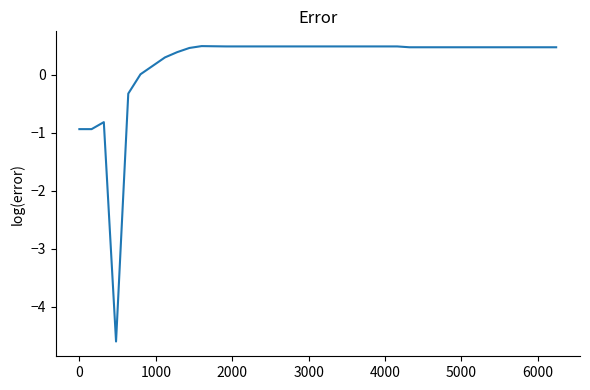

Is this an area chart (filled region under the line)?

No